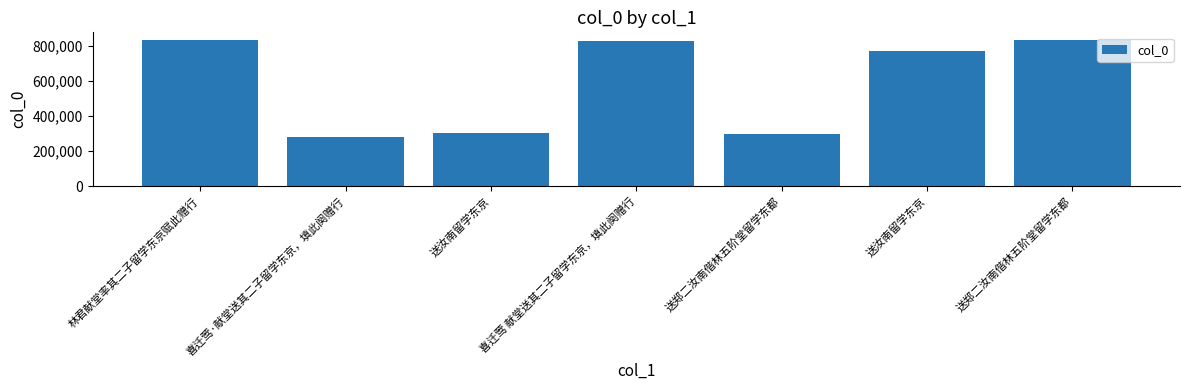

What is the difference between the maximum and minimum values?

556530